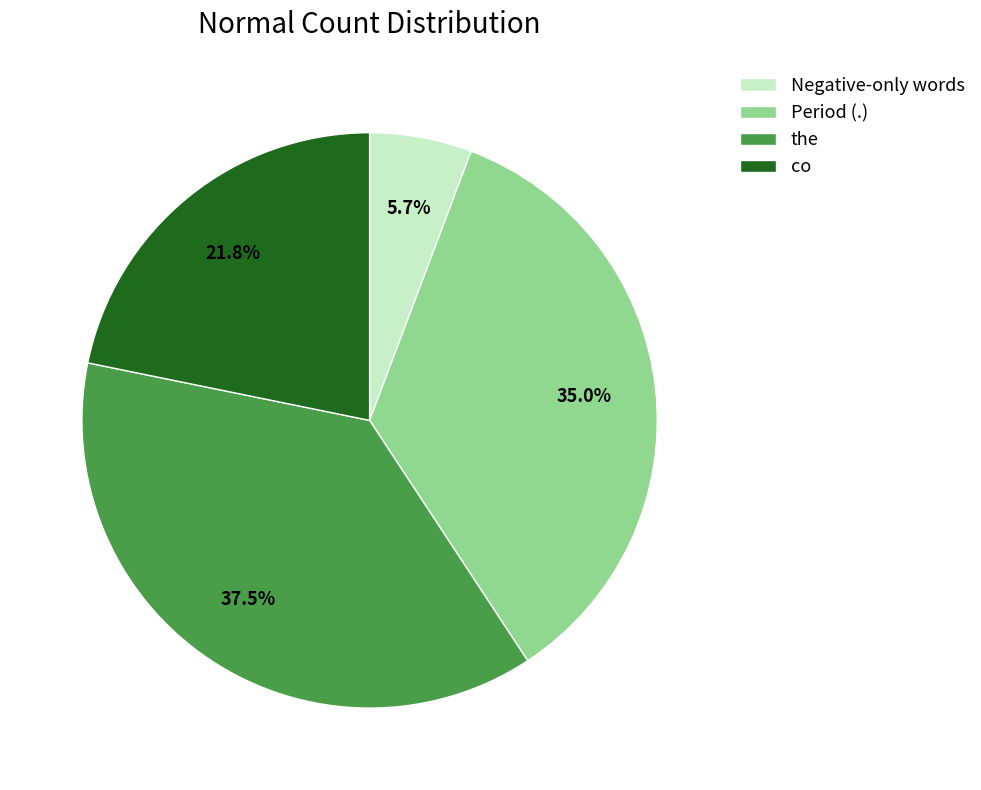

How many segments does this pie chart have?

4